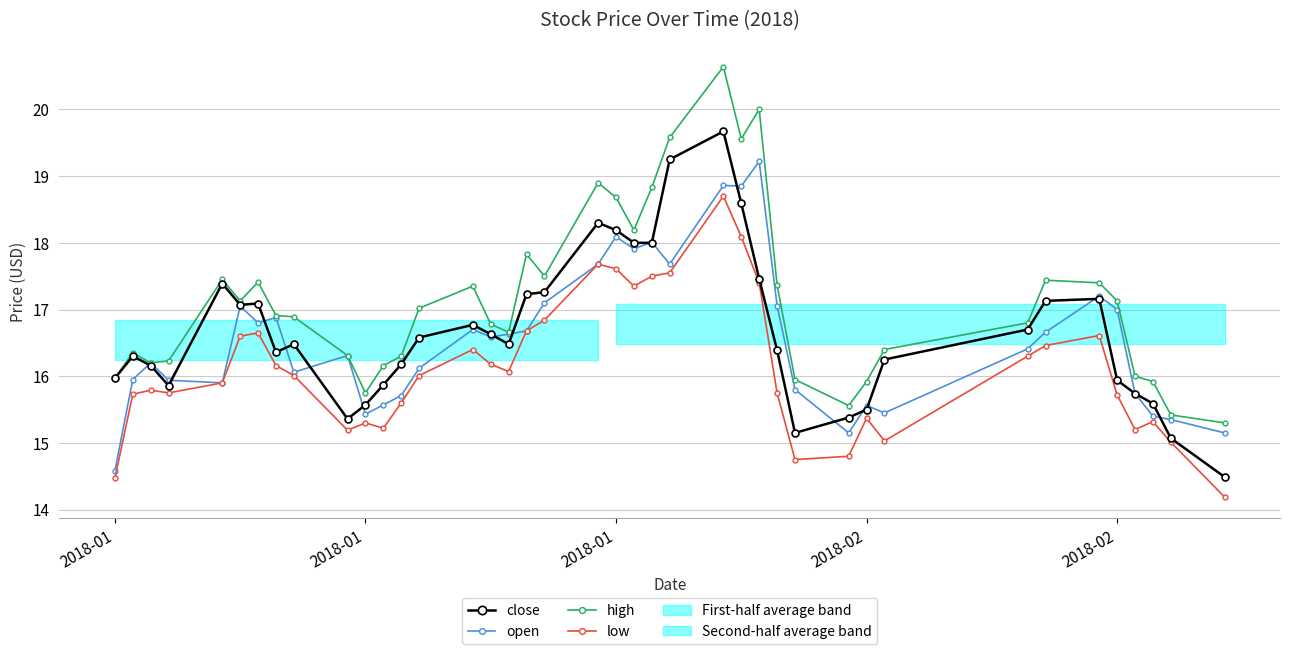

At how many categories does at least one series exceed 20?

1